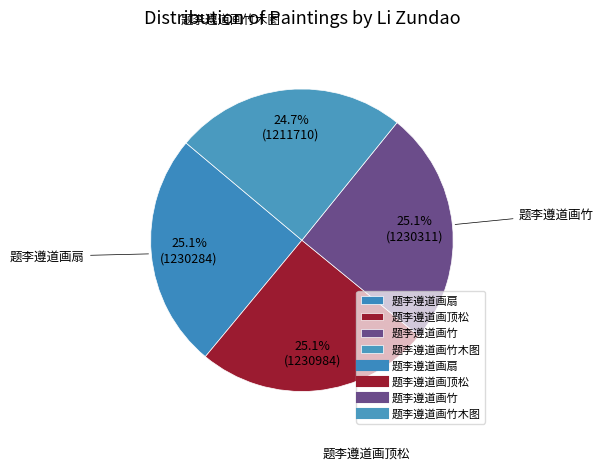

Does 题李遵道画竹 account for over 50% of the chart?

No